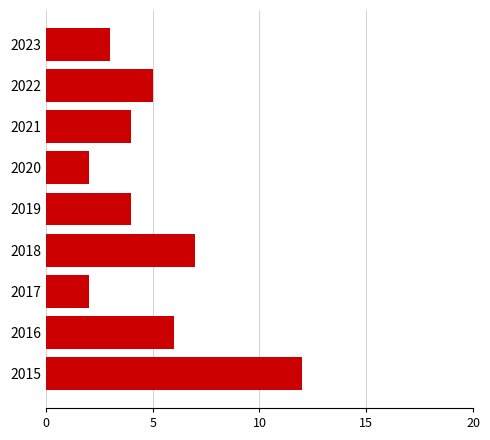

Reading top to bottom, list all the values displayed in this chart.

2023=3	2022=5	2021=4	2020=2	2019=4	2018=7	2017=2	2016=6	2015=12